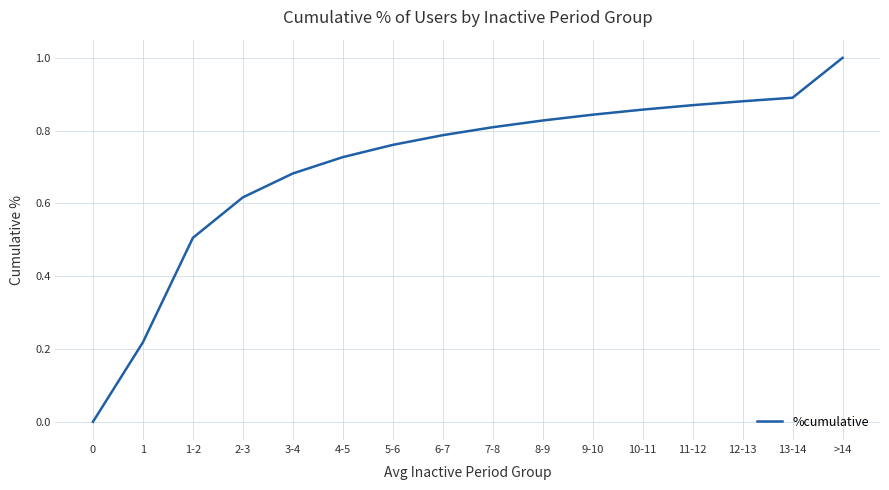

Rank the categories by value from highest to lowest.

>14, 13-14, 12-13, 11-12, 10-11, 9-10, 8-9, 7-8, 6-7, 5-6, 4-5, 3-4, 2-3, 1-2, 1, 0